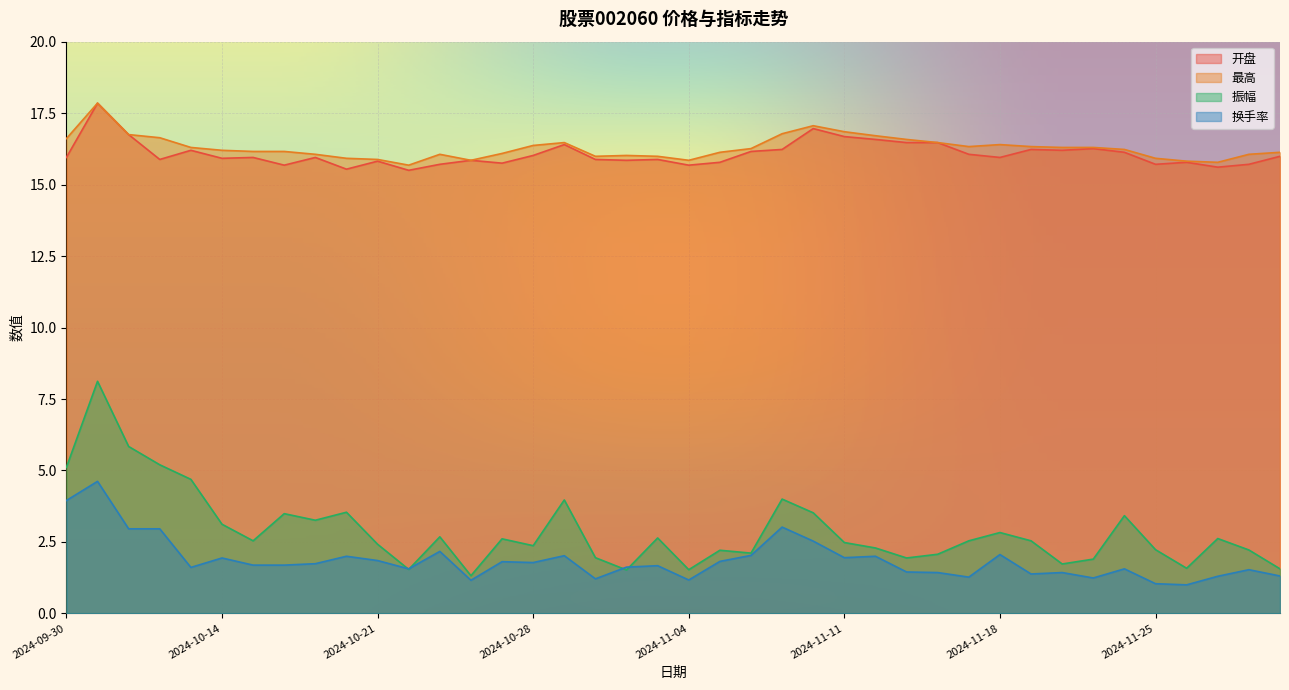

True or false: 最高 has more than 1 points higher than both neighbors.

True